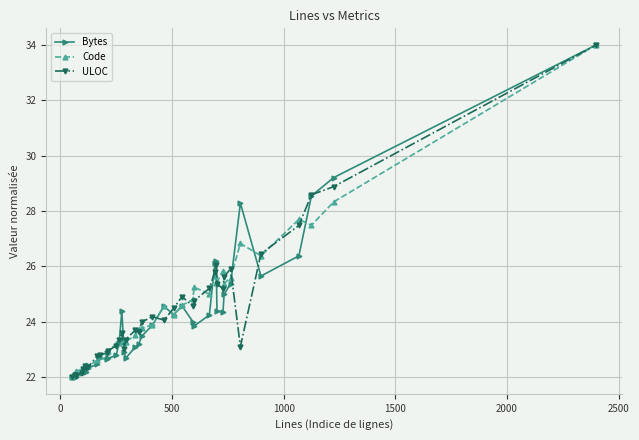

What is the sum of all Bytes values?

968.4